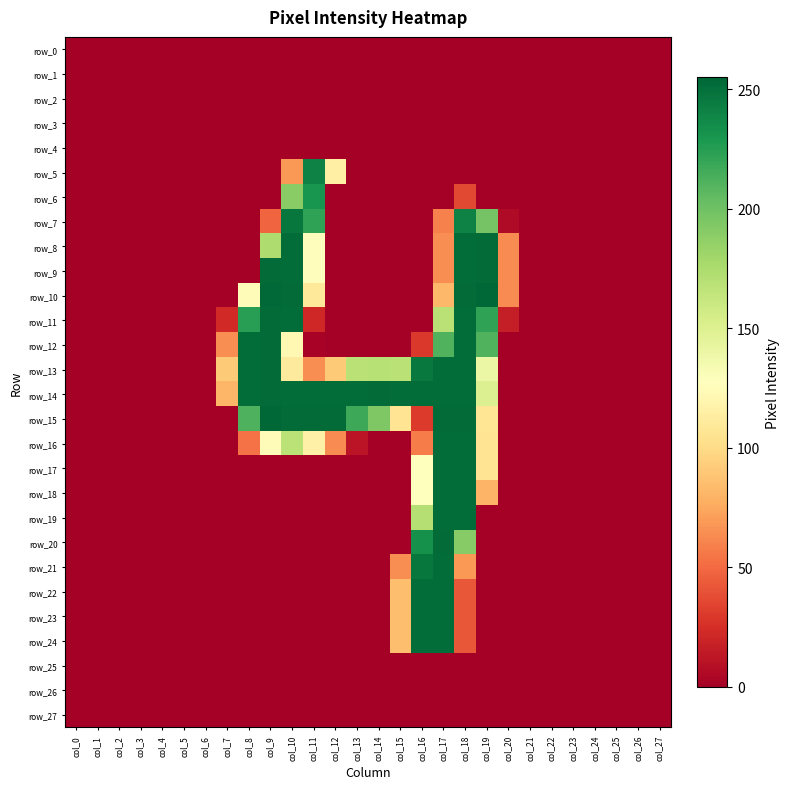

Is it true that row_12 equals 94 at col_27?

False